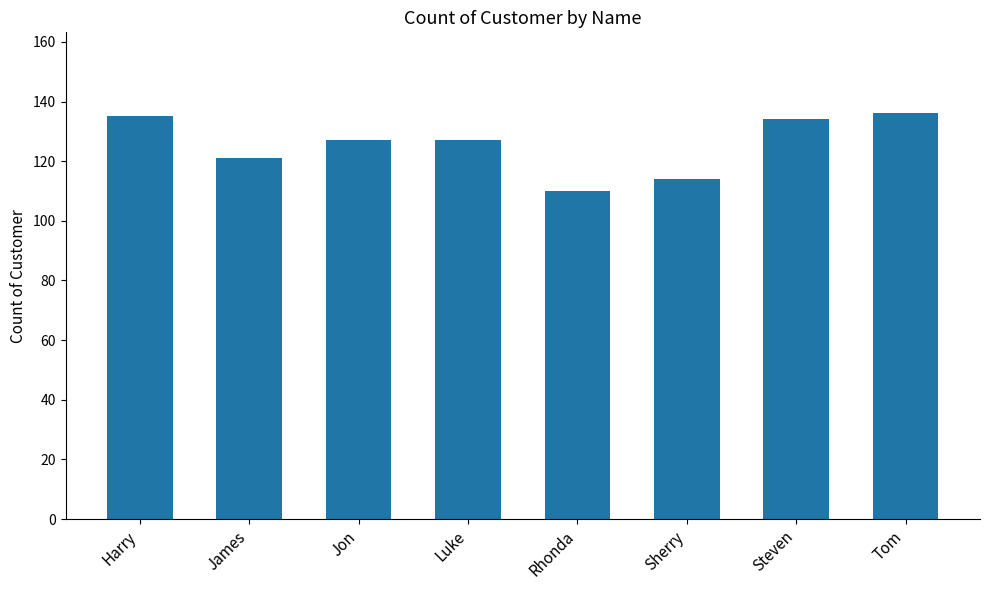

What position from the left is Rhonda?

5